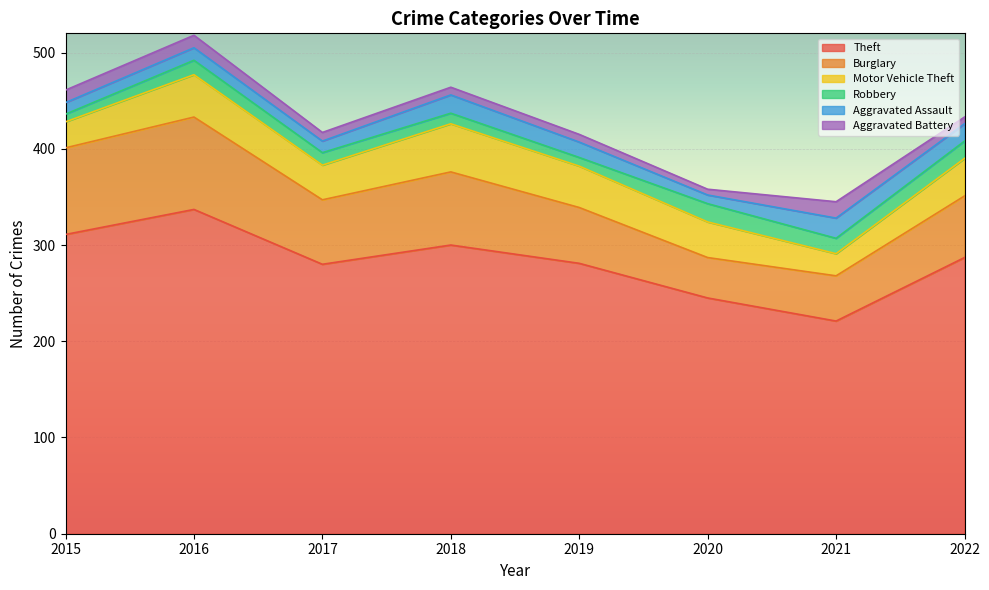

Between 2016 and 2018, which series saw the biggest shift?

Theft